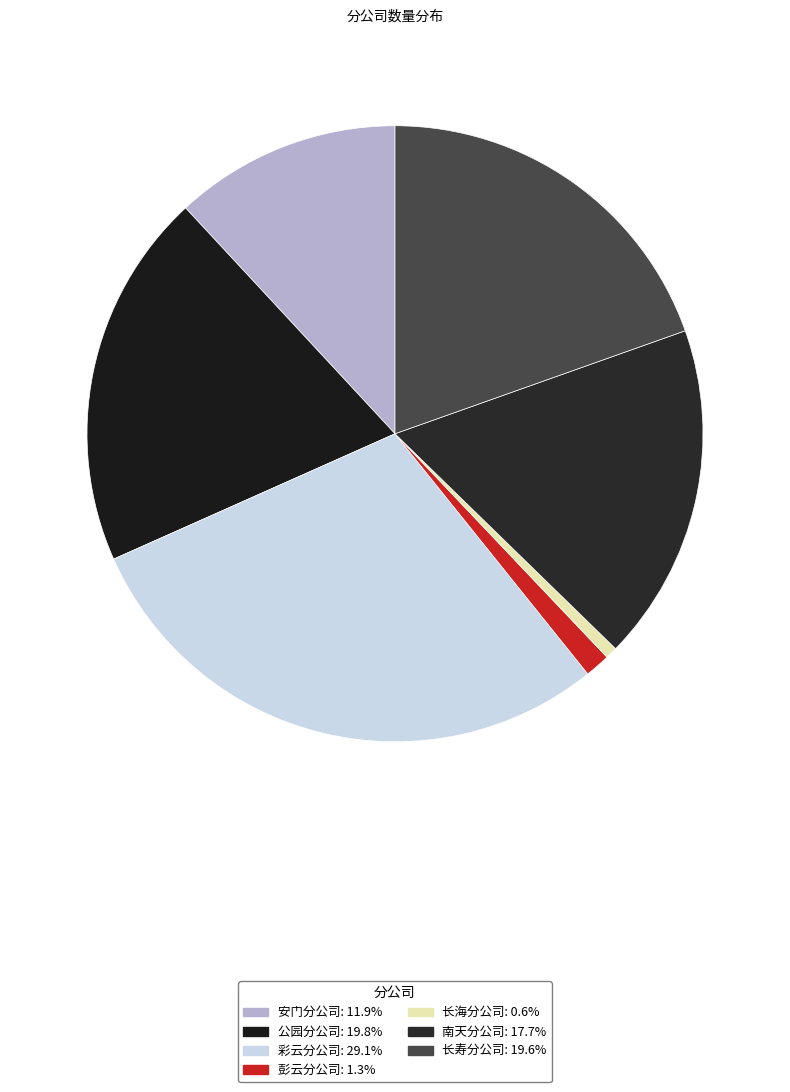

Is there a majority slice in this chart?

No